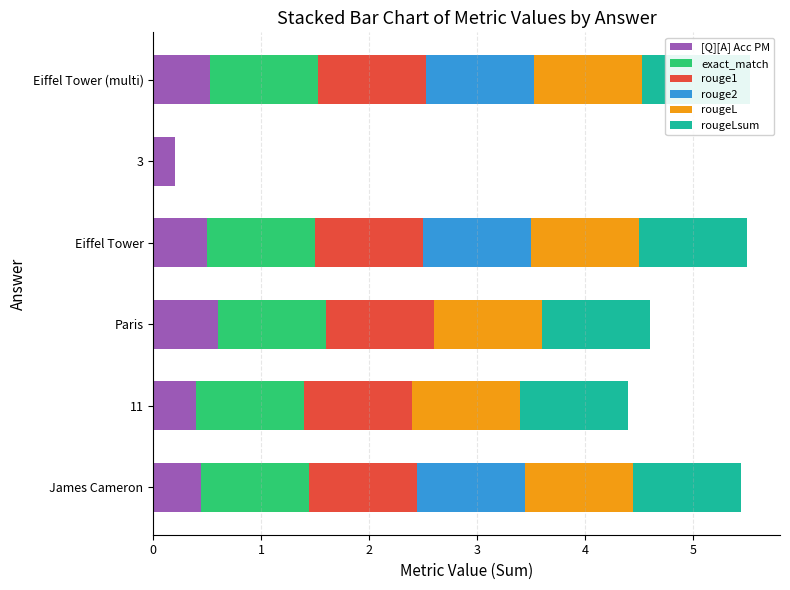

Is it true that [Q][A] Acc PM equals 0.4 at James Cameron?

True